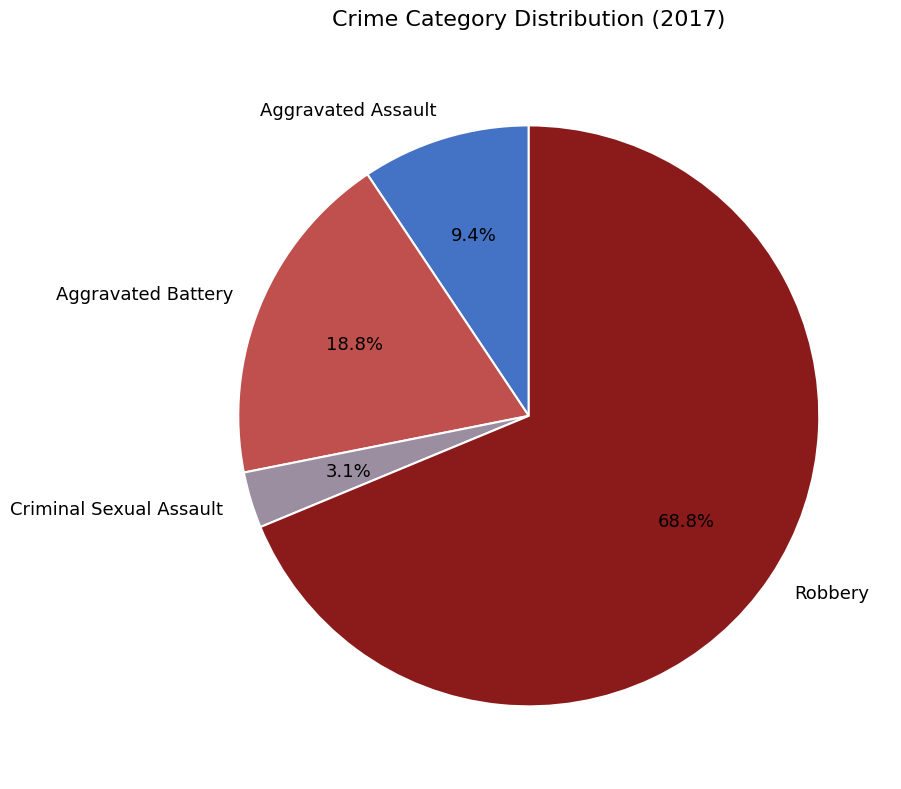

What percentage is the Aggravated Battery slice, to the nearest percent?

19%